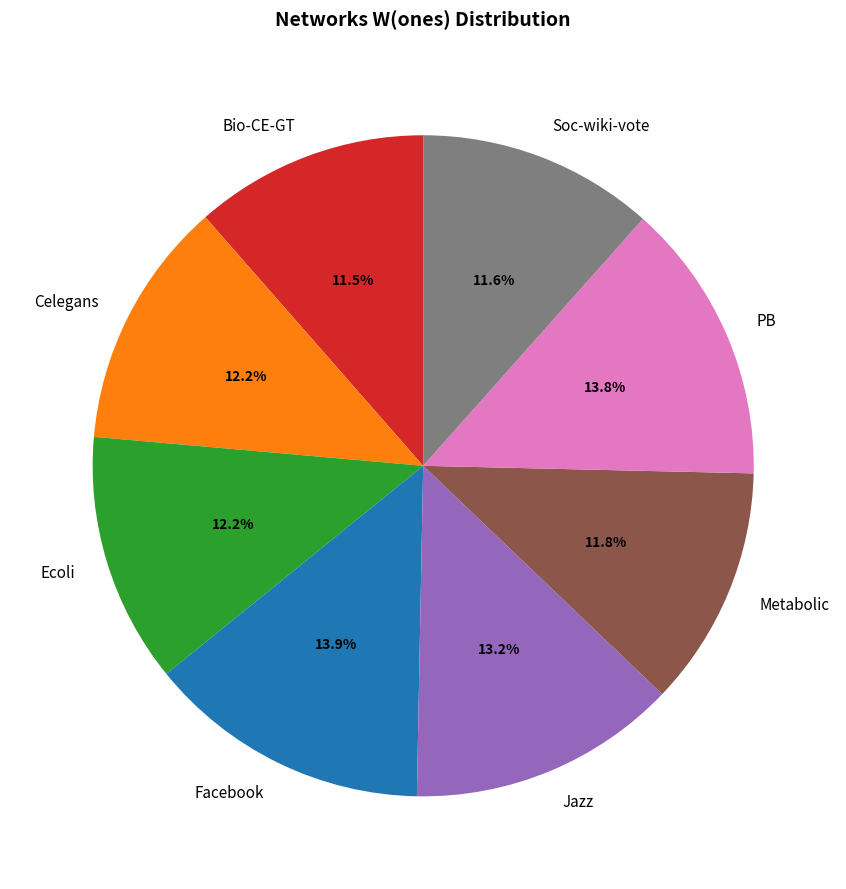

What percentage is the Celegans slice, to the nearest percent?

12%